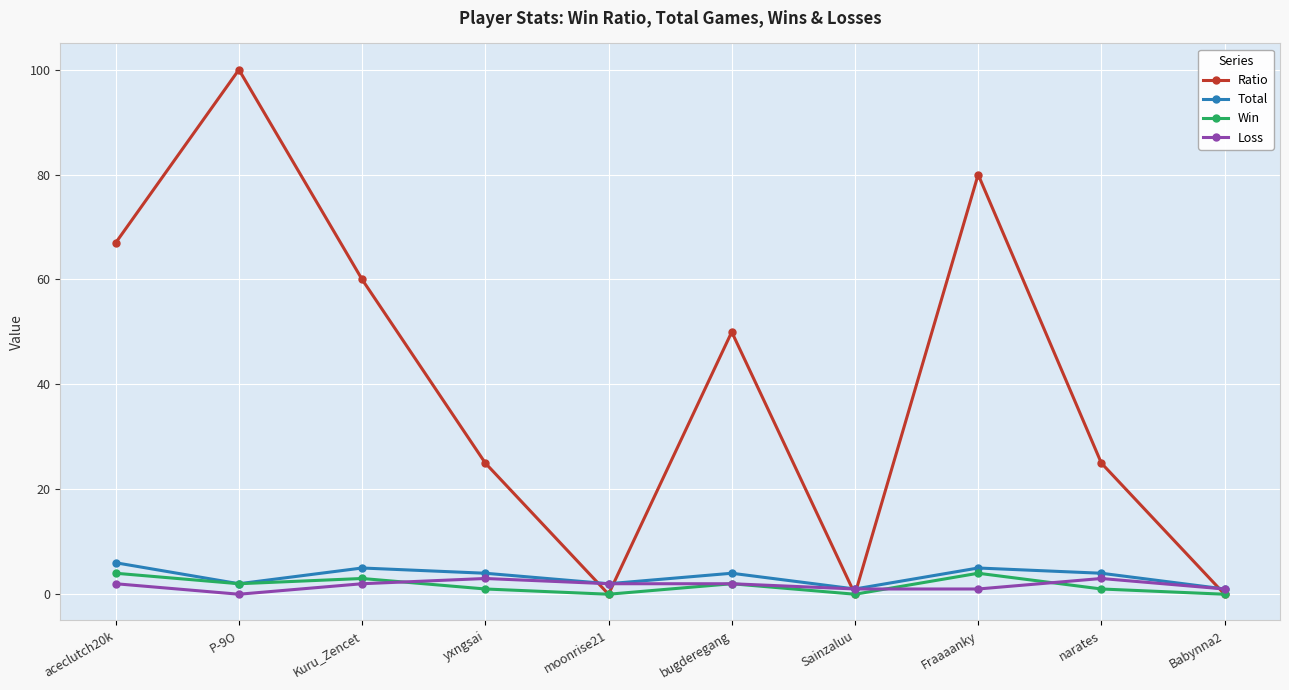

What is the spread (max minus min) of values at moonrise21?

2